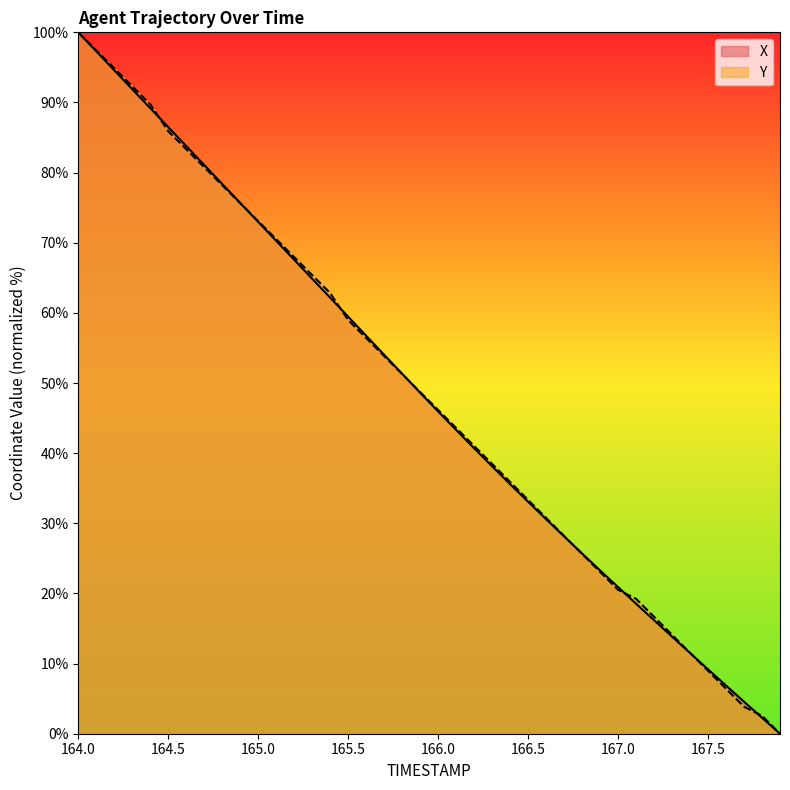

At which label does X reach its minimum?

167.9